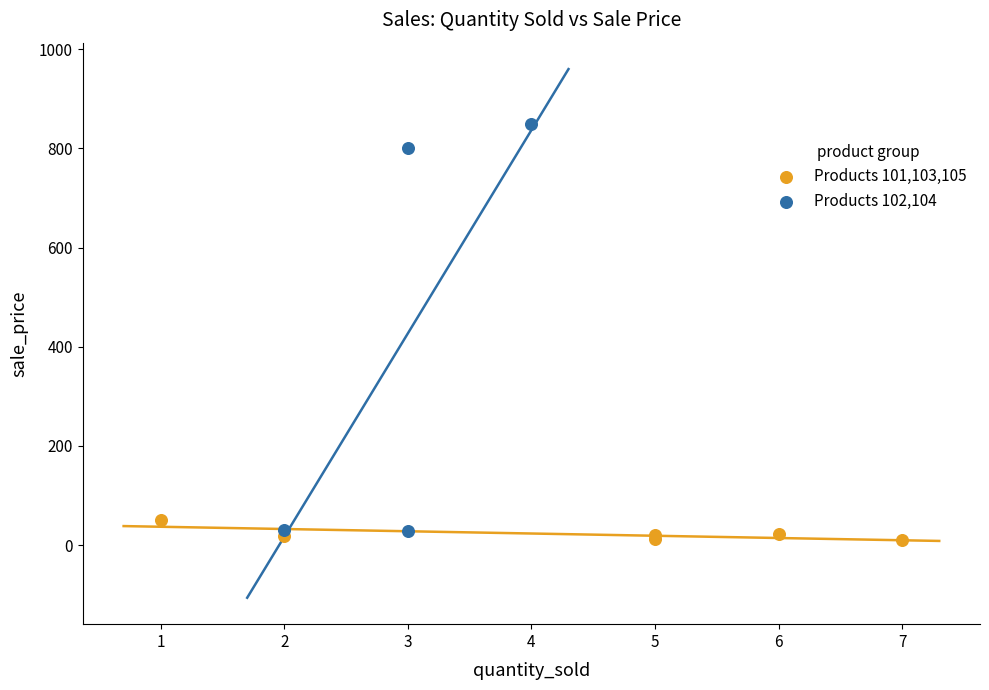

Which series contains the highest Y value?

Products 102,104